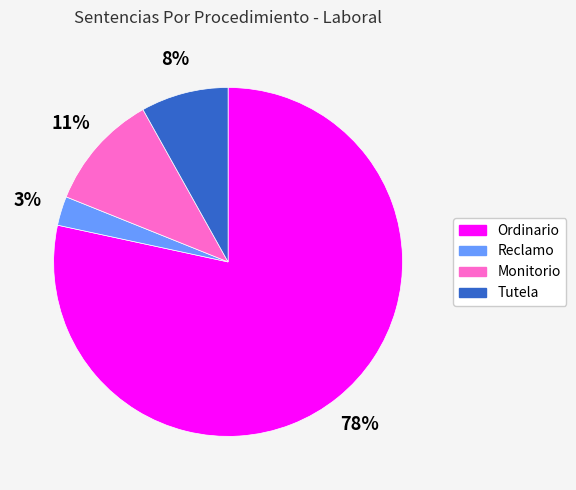

Does Reclamo represent more than half of the total?

No